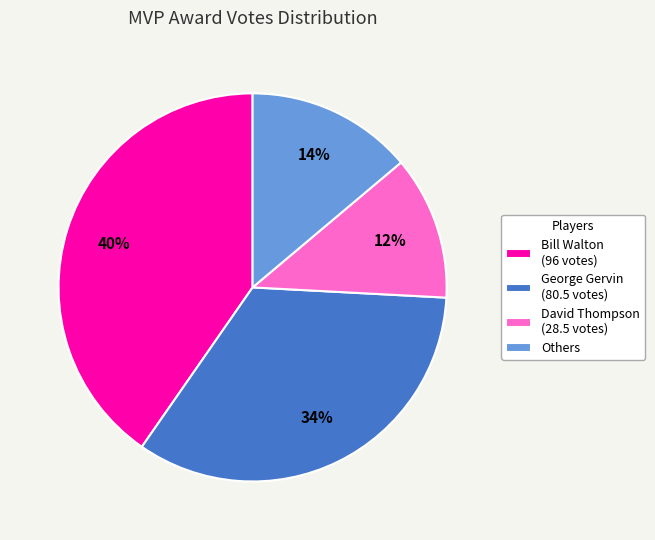

To the nearest percent, what is the difference between the largest and smallest slice percentages?

28%